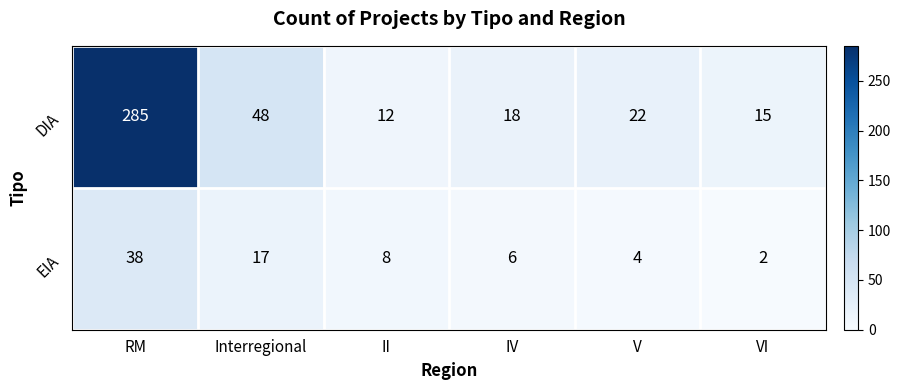

Which label corresponds to the largest value in the chart?

RM